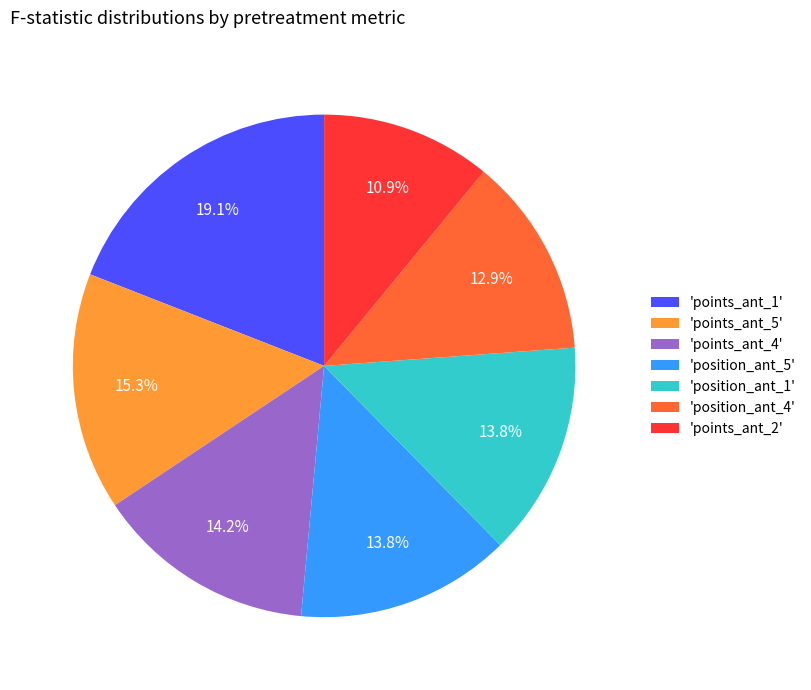

Does any single category account for the majority?

No